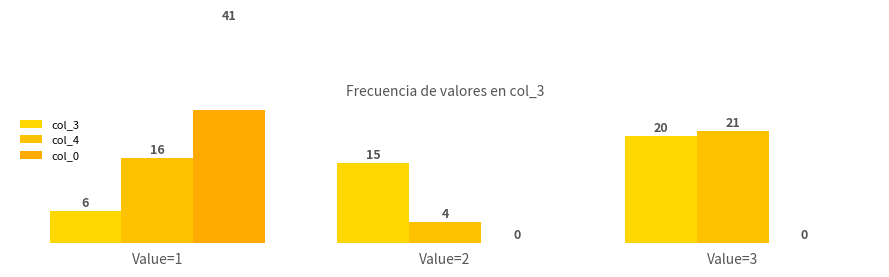

Rank the series by their maximum value, from highest to lowest.

col_0, col_4, col_3